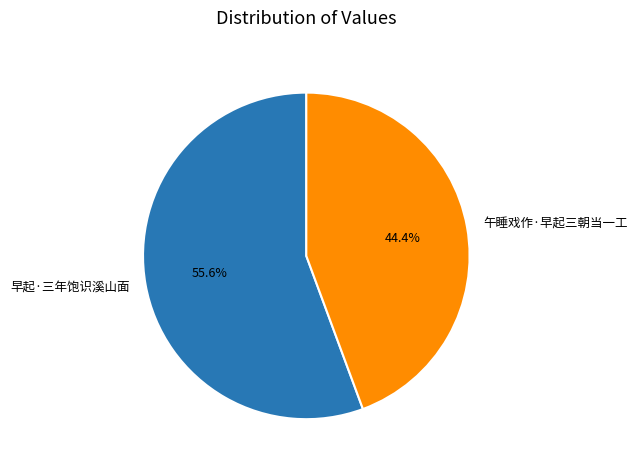

Count the number of slices in the pie.

2